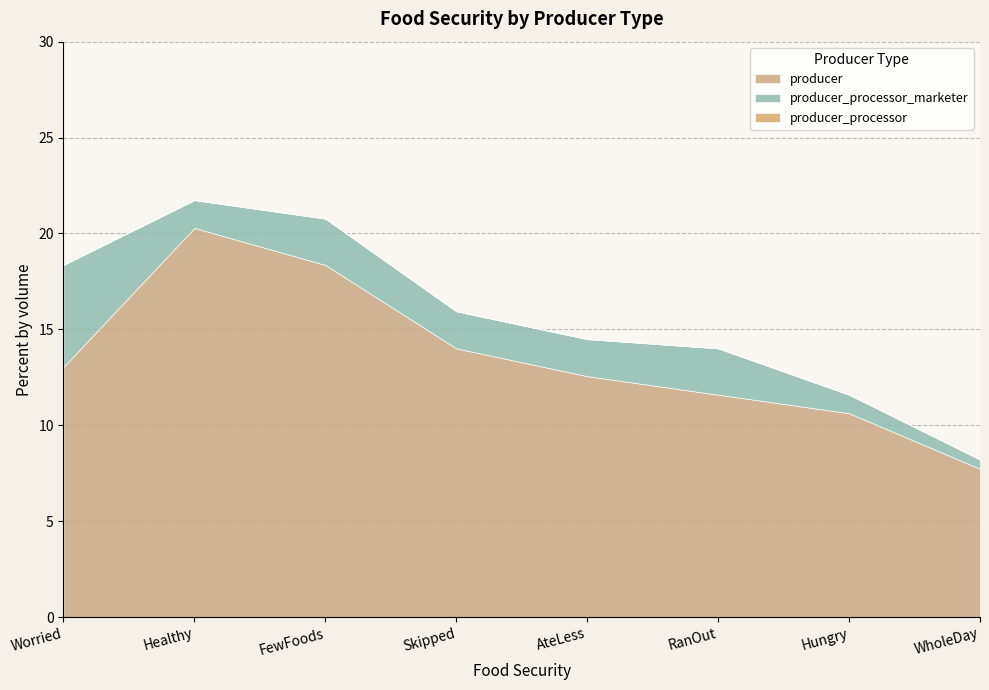

Rank the series at Healthy from lowest to highest value.

producer_processor, producer_processor_marketer, producer